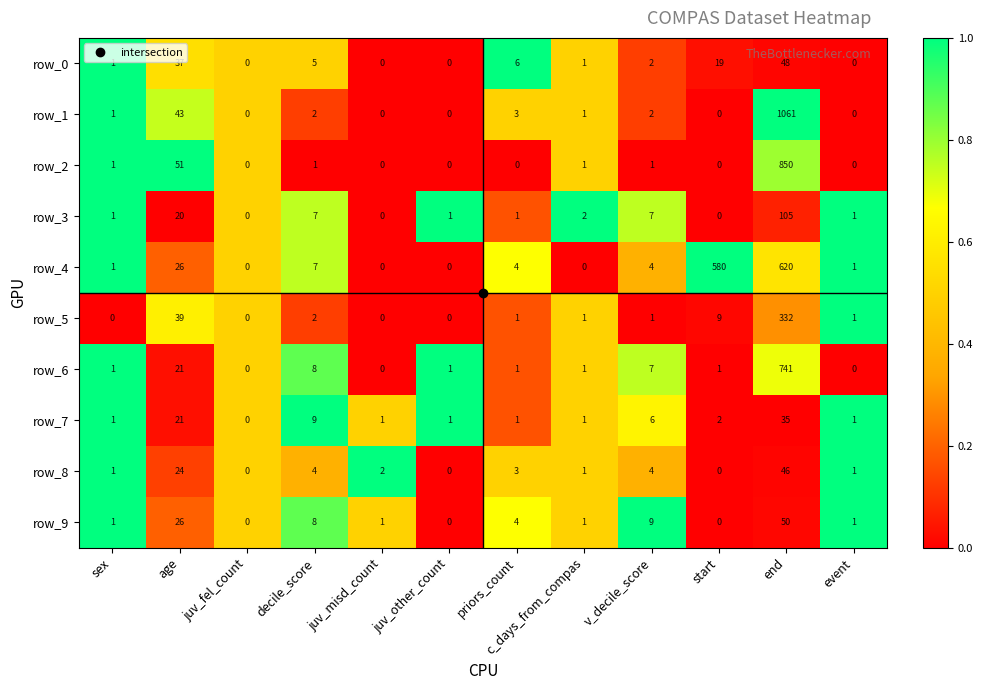

True or false: row_3 has a value of 0 at event.

False